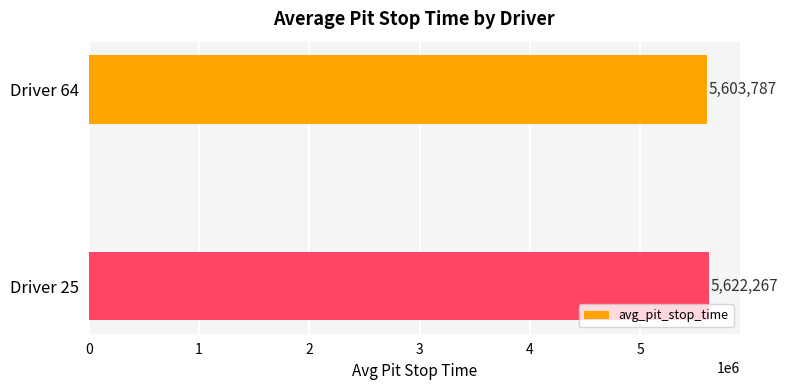

What is the average value?

5613027